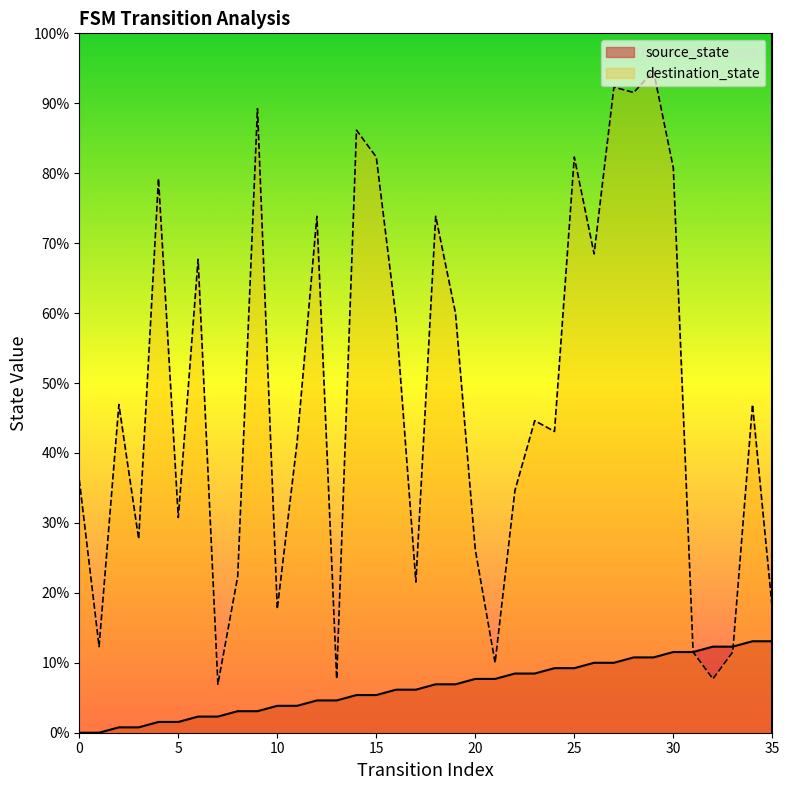

Which series has the largest range (max minus min)?

destination_state